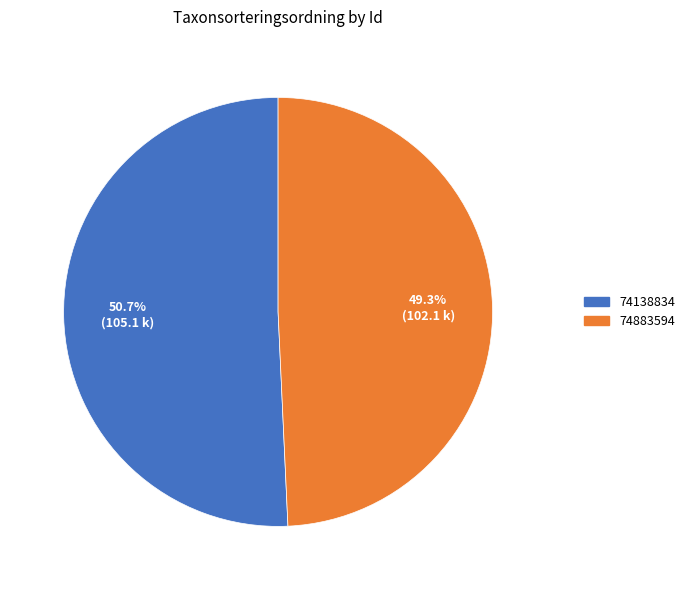

Between 74138834 and 74883594, which is larger?

74138834